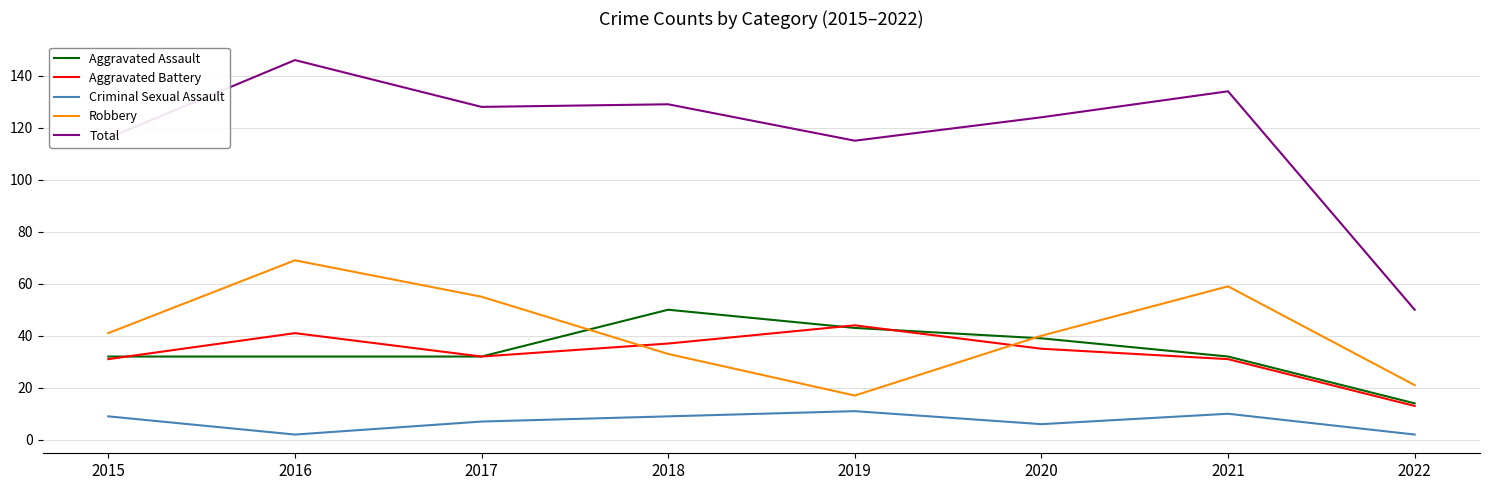

What is the approximate value of Aggravated Assault at 2020, to the nearest 5?

40